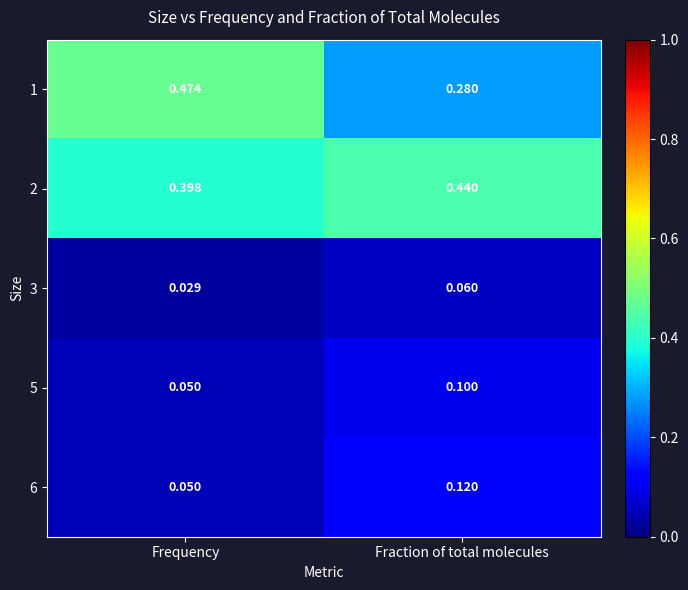

At which category is the sum across all series the highest?

Frequency